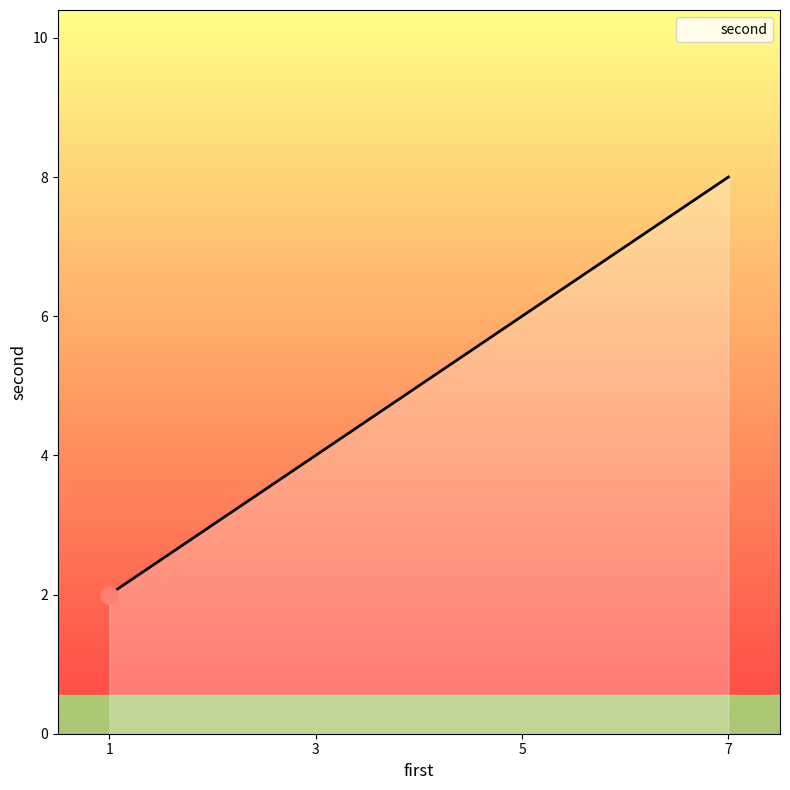

Reading left to right, list all the values displayed in this chart.

2	4	6	8